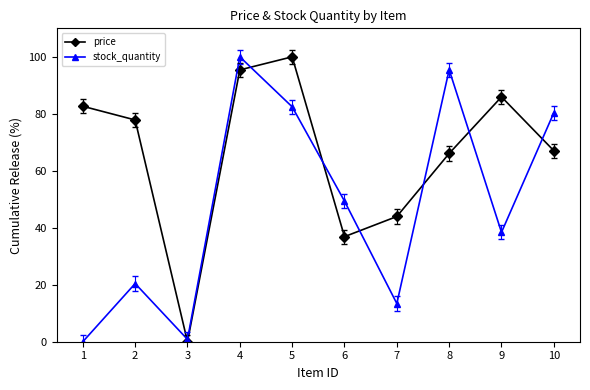

What is the value of the price point at the 4th from the left?

95.4